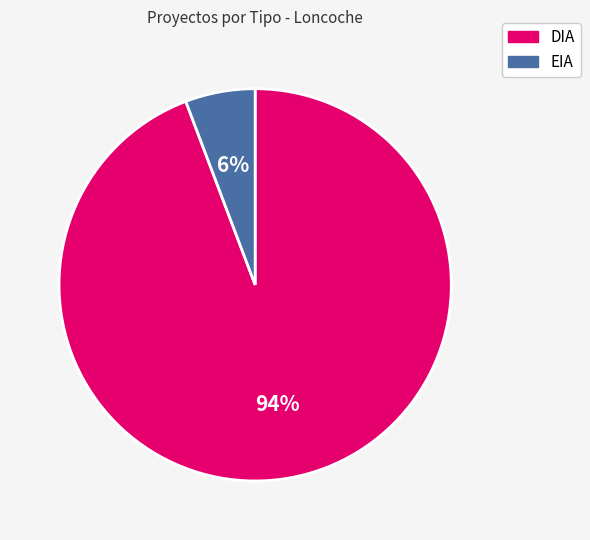

To the nearest percent, what portion does EIA represent?

6%